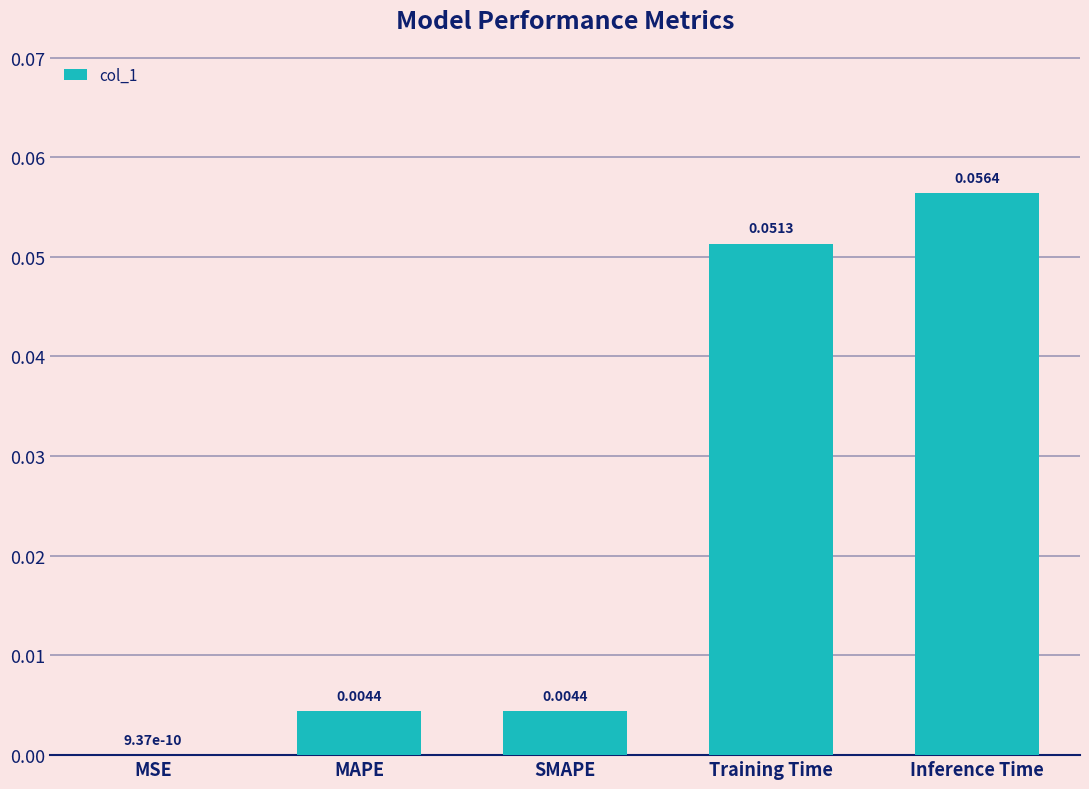

Between MAPE and Inference Time, which is larger?

Inference Time